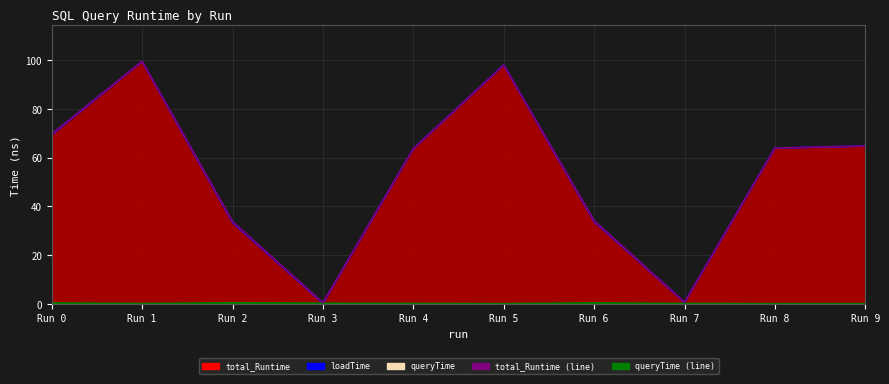

Rank the categories by queryTime (line) value from lowest to highest.

Run 9, Run 8, Run 5, Run 1, Run 4, Run 7, Run 3, Run 0, Run 6, Run 2